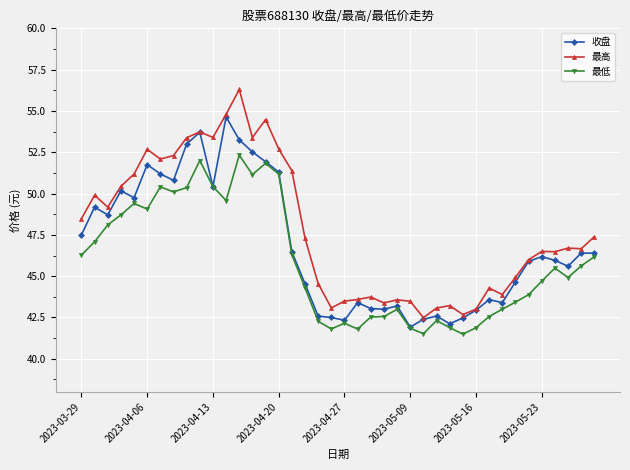

What is the highest value of the 收盘 series?

54.6